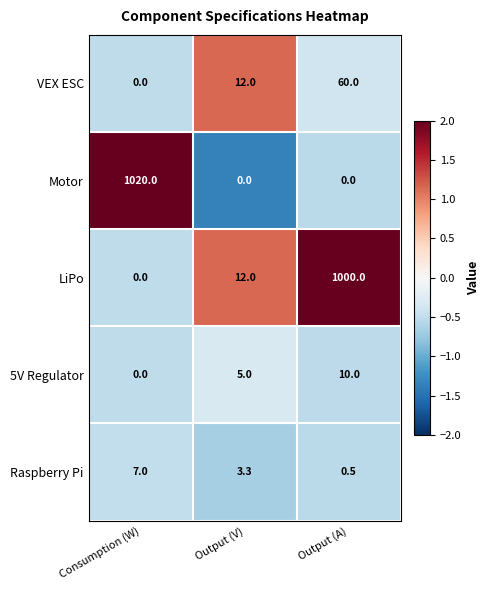

At which label is Raspberry Pi closest to 3?

Output (V)